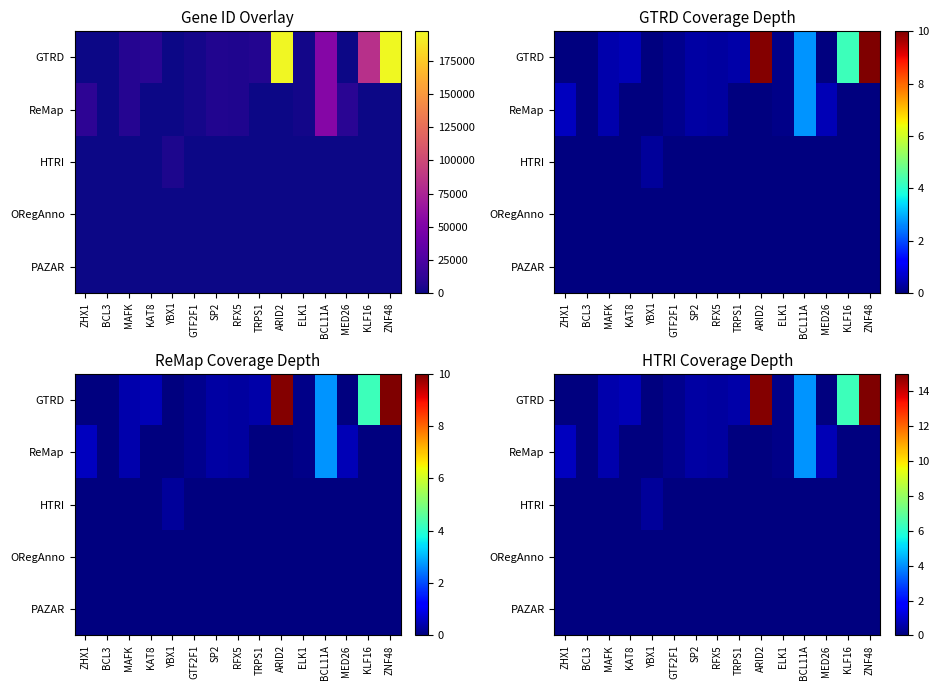

The row_0 series shows 0.7 at SP2. True or false?

False